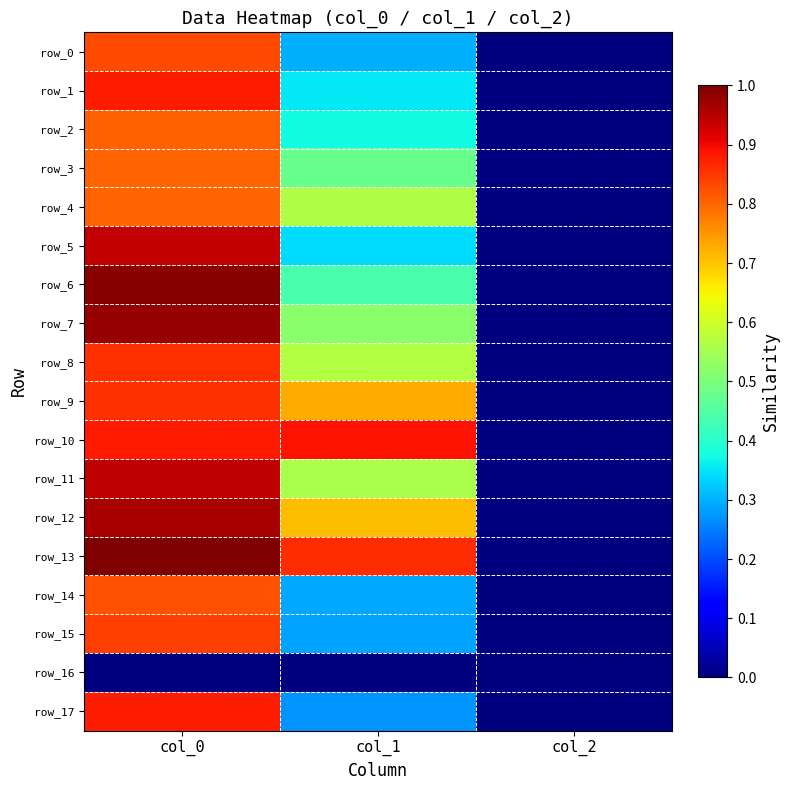

Which series has the largest total across all categories?

row_13